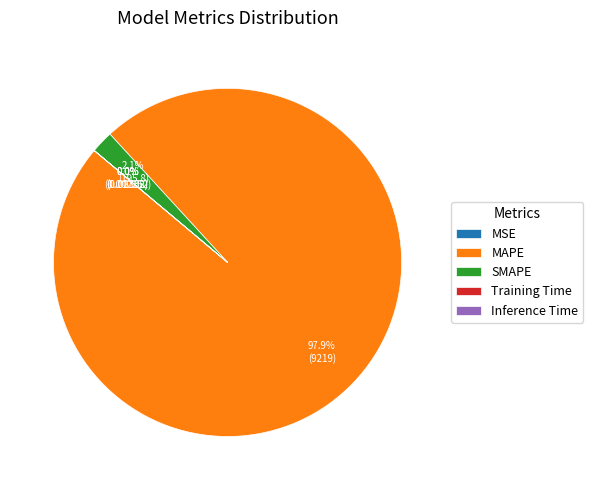

Is SMAPE the majority of the pie?

No